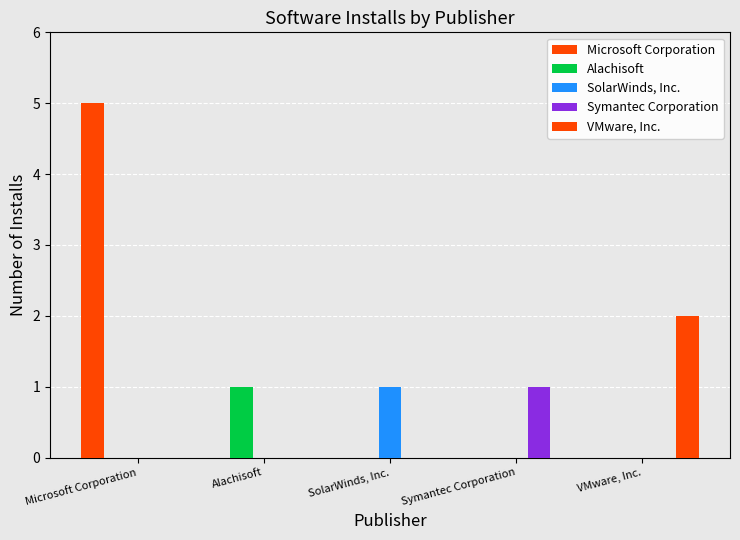

Where is Microsoft Corporation nearest to the value 2?

Alachisoft